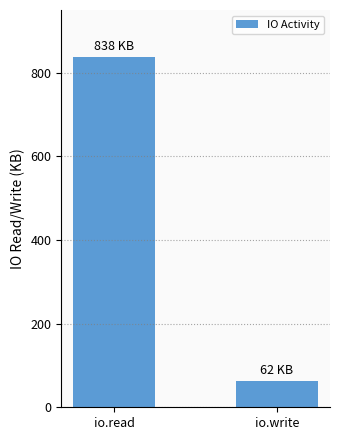

What is the smallest value displayed?

62